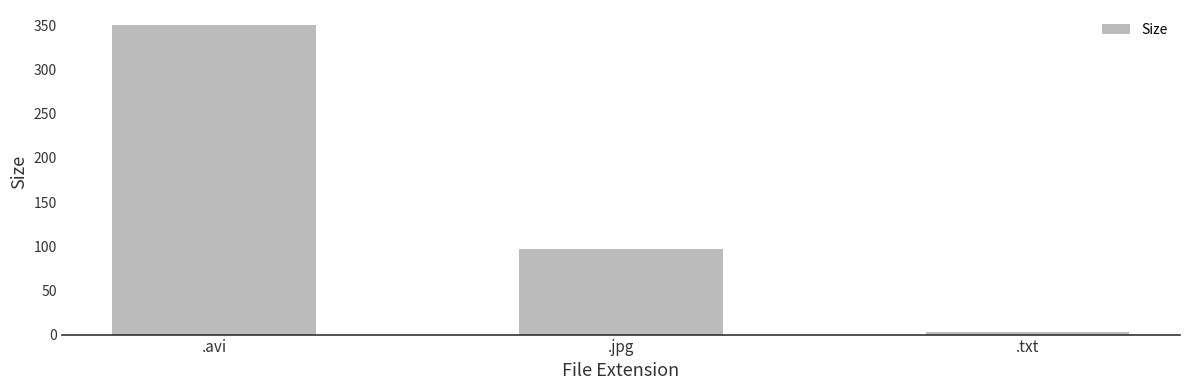

Reading left to right, list all the values displayed in this chart.

349.8	96.9	2.6